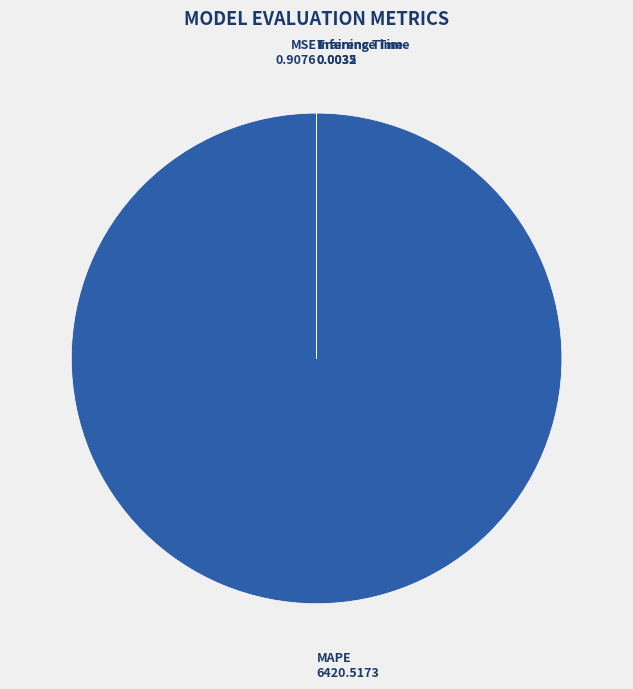

Is it true that MAPE is 100% of the pie?

True